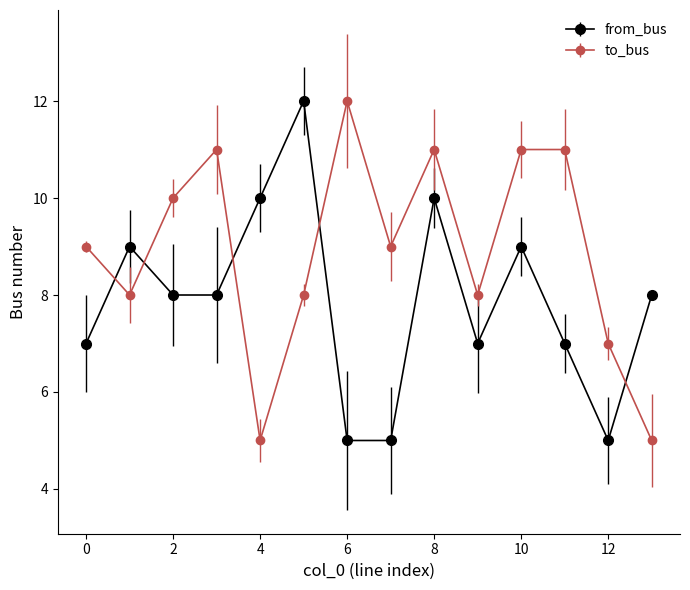

Which series has the largest total across all categories?

to_bus